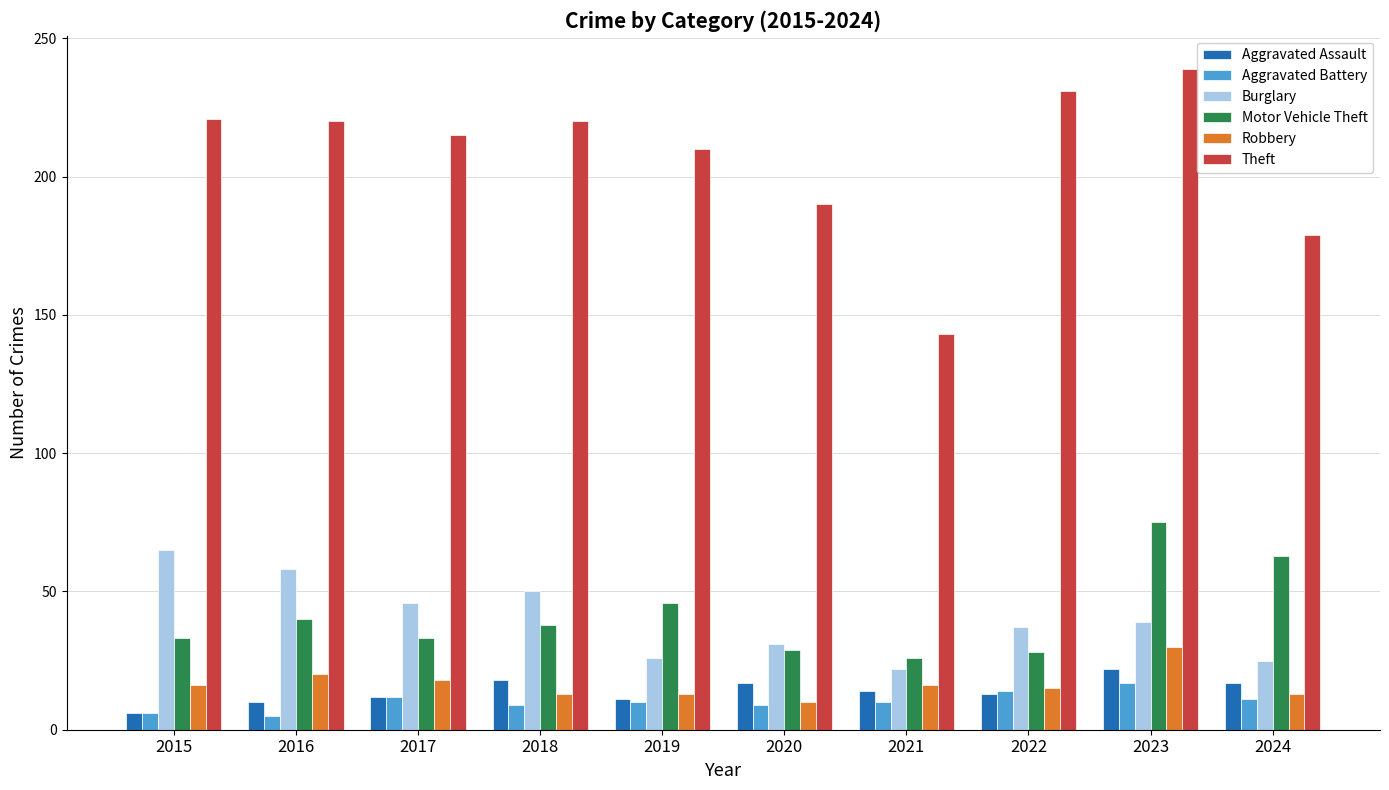

Rank the series by their maximum value, from lowest to highest.

Aggravated Battery, Aggravated Assault, Robbery, Burglary, Motor Vehicle Theft, Theft